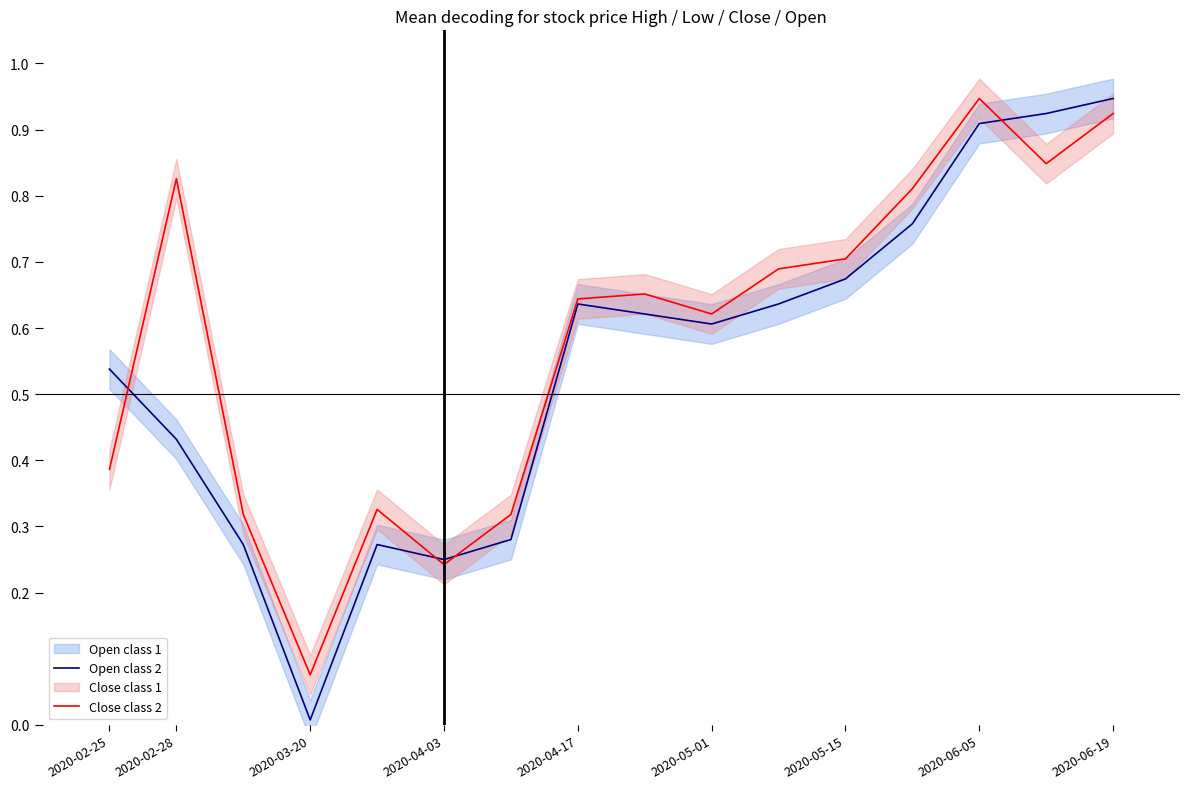

At which label does Open class 2 reach its minimum?

2020-03-20